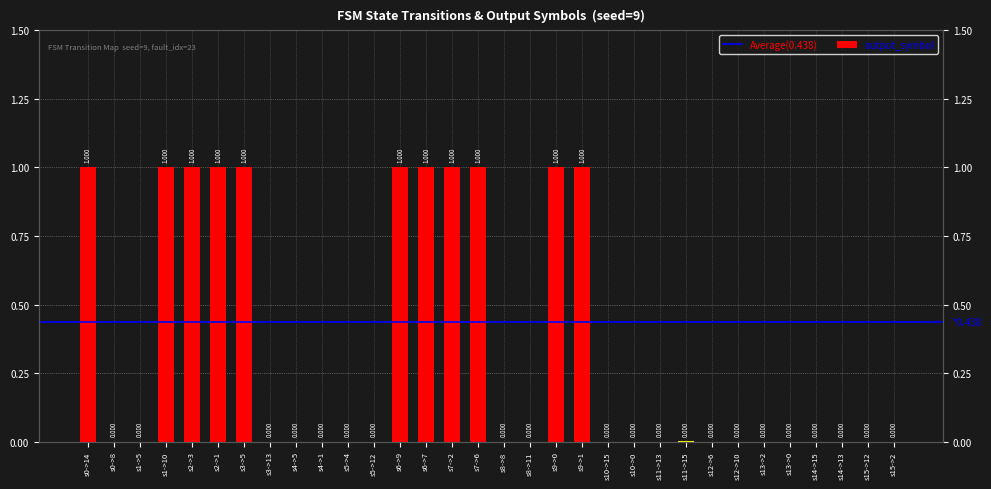

List the labels in order of value, largest first.

s0->14, s1->10, s2->3, s2->1, s3->5, s6->9, s6->7, s7->2, s7->6, s9->0, s9->1, s0->8, s1->5, s3->13, s4->5, s4->1, s5->4, s5->12, s8->8, s8->11, s10->15, s10->0, s11->13, s11->15, s12->6, s12->10, s13->2, s13->0, s14->15, s14->13, s15->12, s15->2